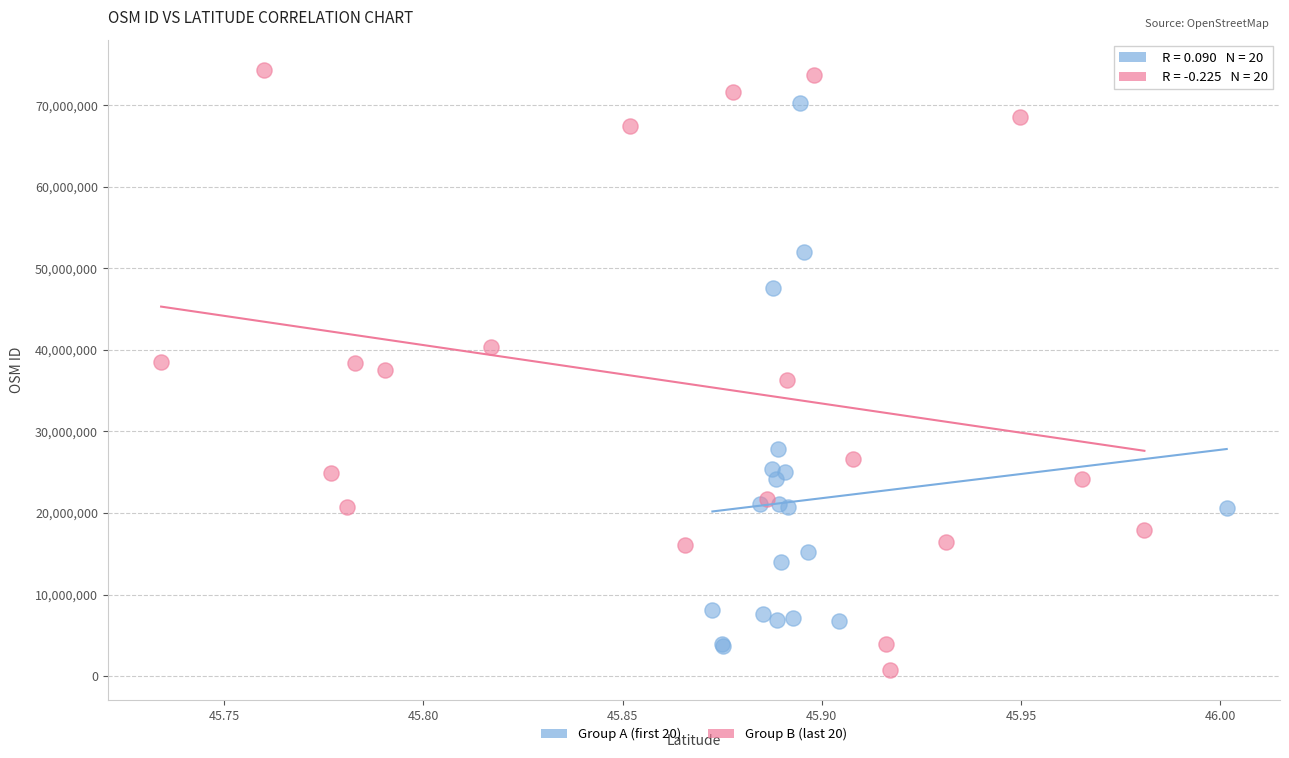

Which series reaches the maximum Y coordinate?

Group B (last 20)